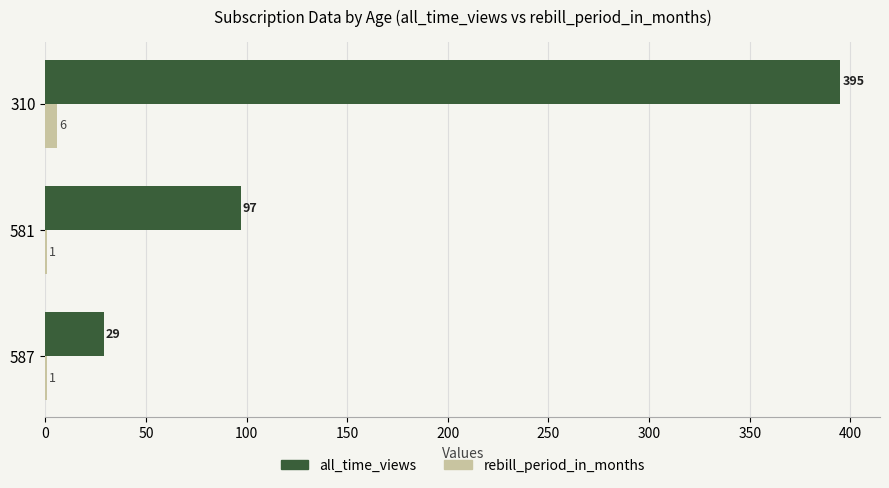

What is the average value of the all_time_views series?

174